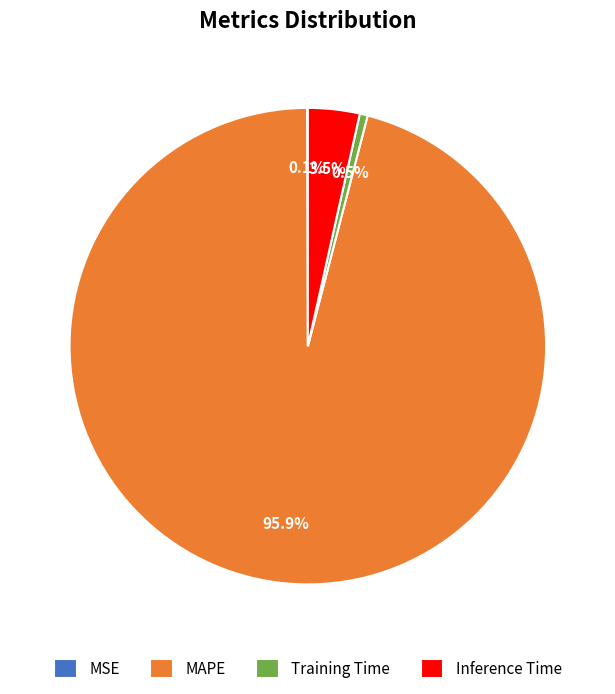

What is the majority slice?

MAPE